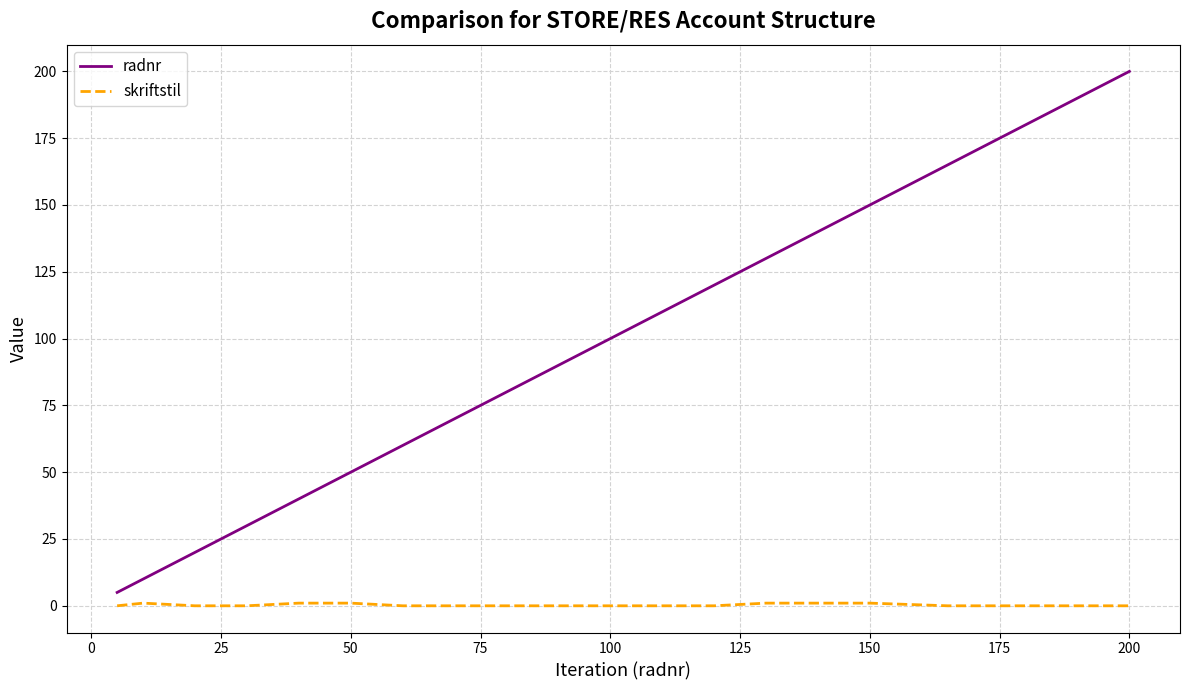

What is the maximum value shown in the chart?

200